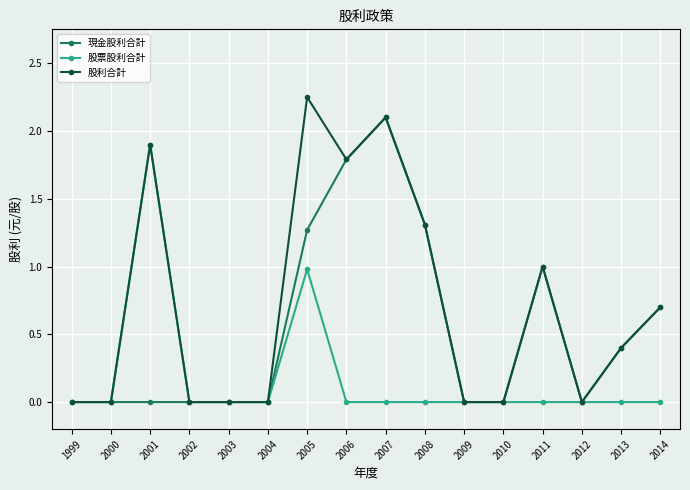

List the series in order of their overall mean, lowest first.

股票股利合計, 現金股利合計, 股利合計